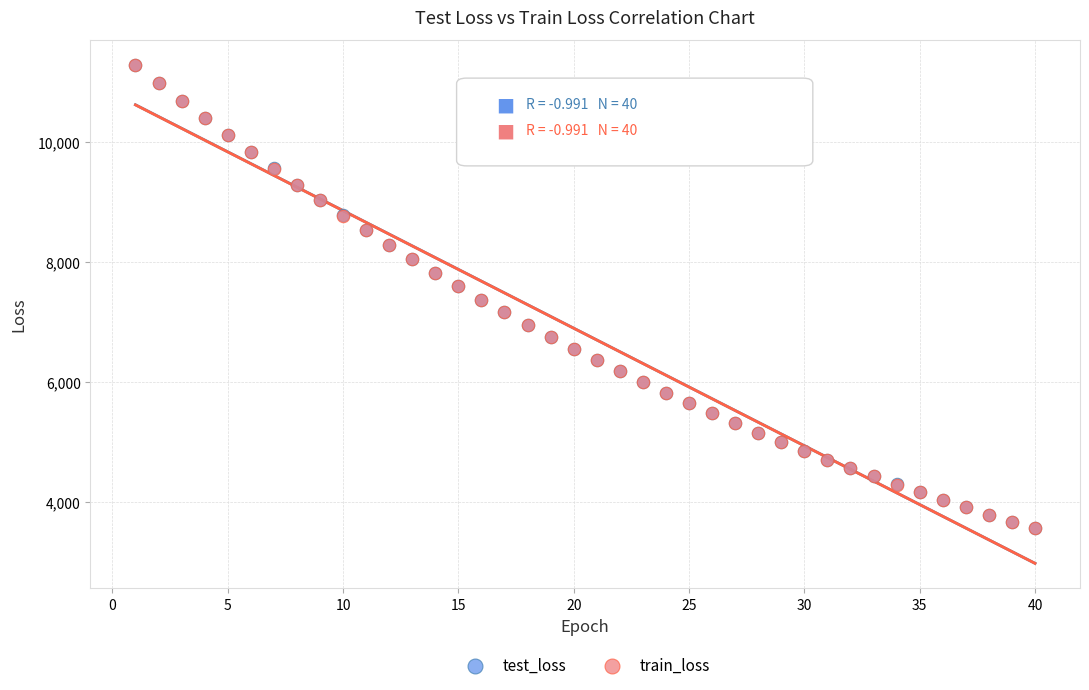

What are all the series names shown in the legend?

test_loss, train_loss